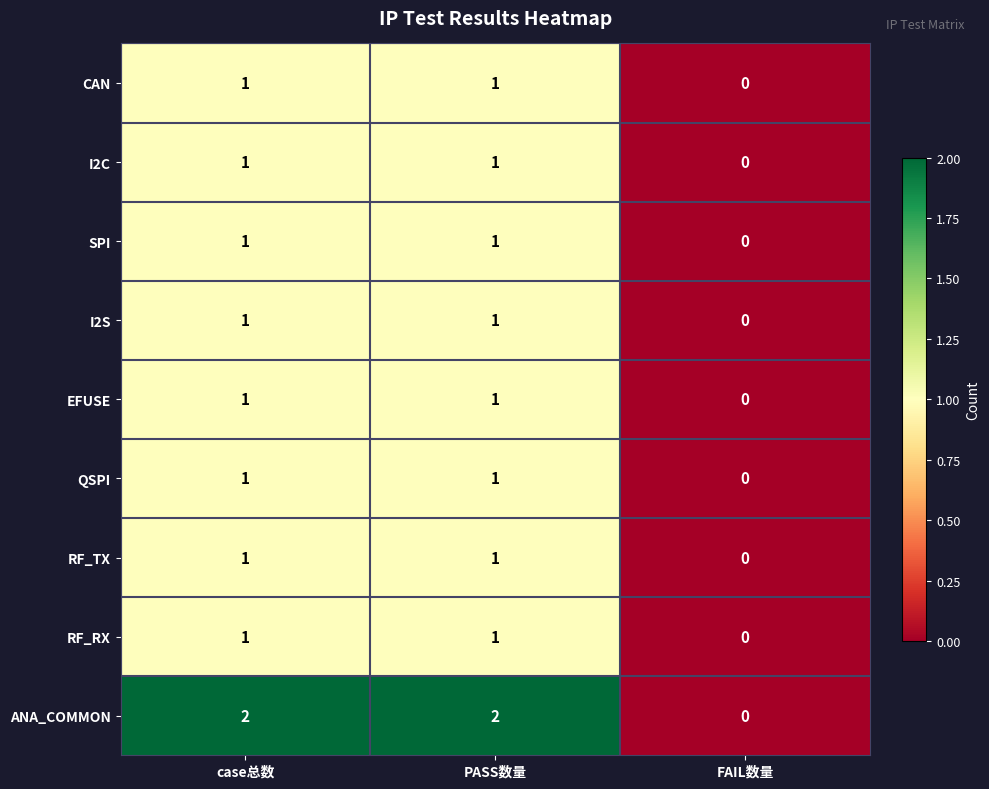

Which series has the largest total across all categories?

ANA_COMMON